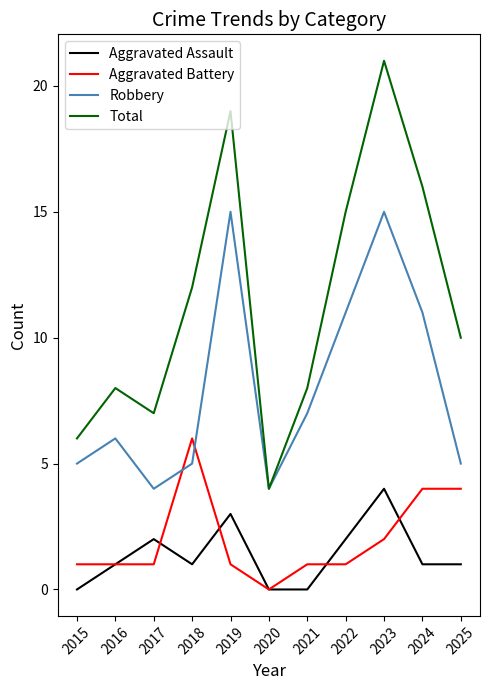

What value does the Total series have at 2022, to the nearest 5?

15